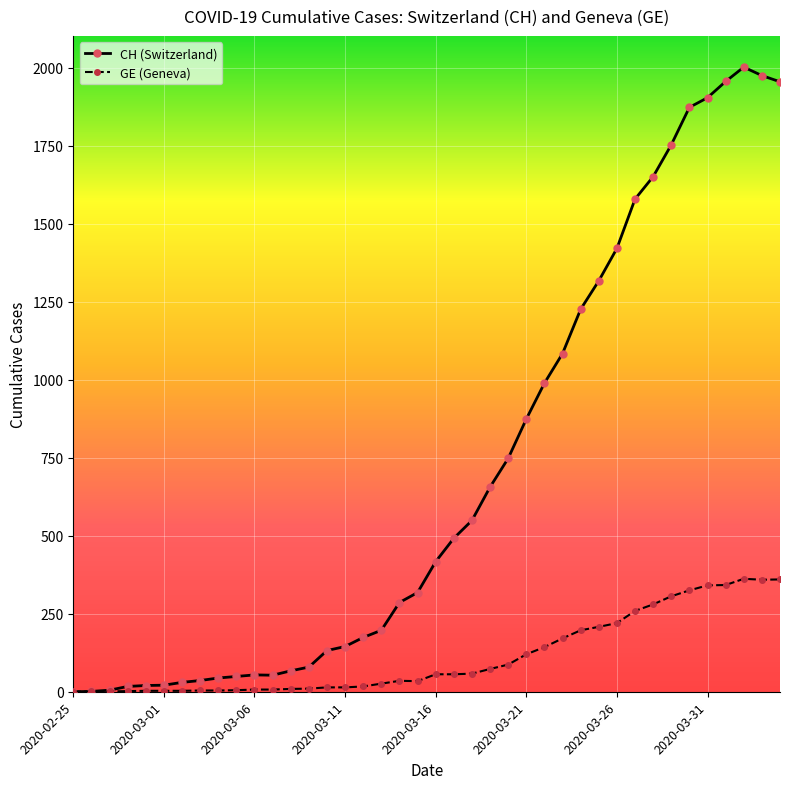

Which series has the widest spread of values?

CH (Switzerland)